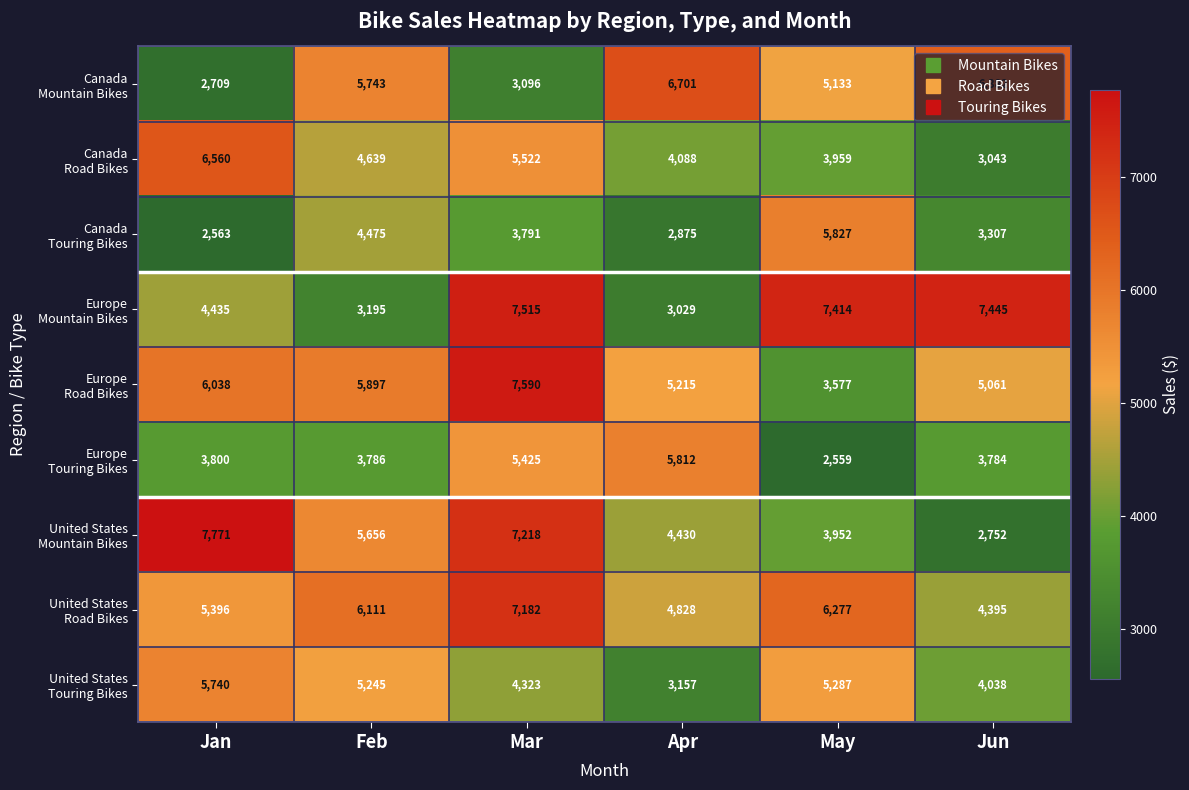

What is the total value across all series at Jan?

45012